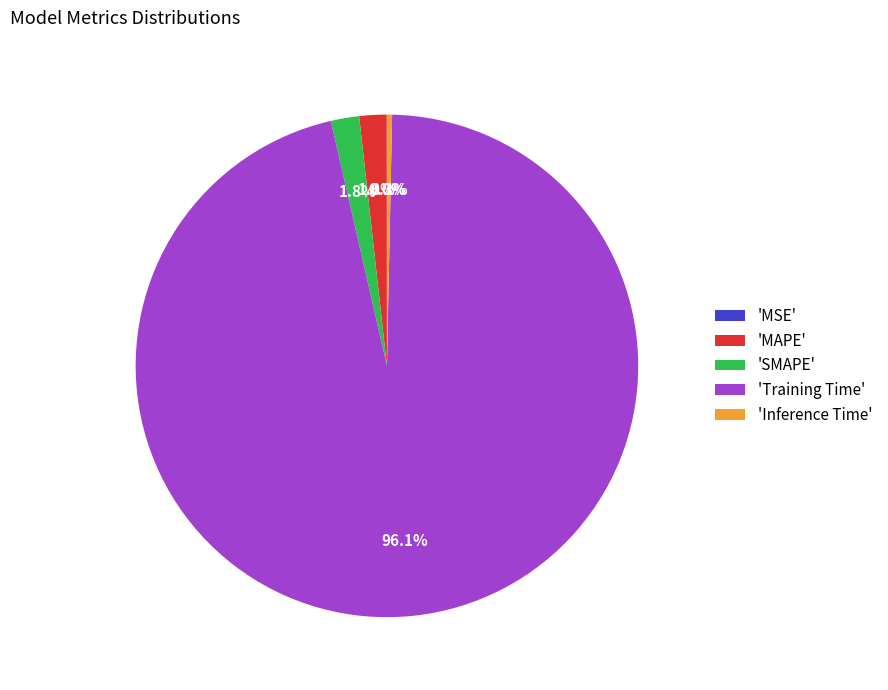

Is there a majority slice in this chart?

Yes